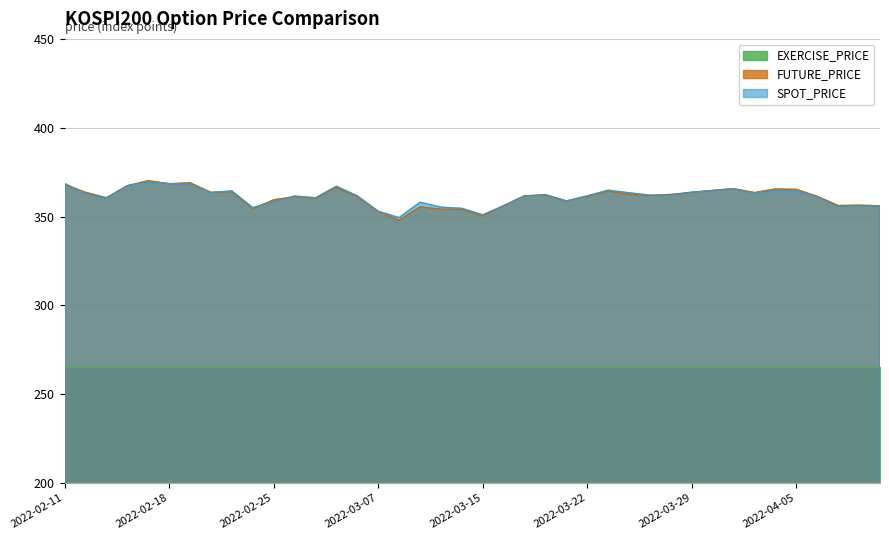

Where do FUTURE_PRICE and SPOT_PRICE first cross each other?

2022-02-11 and 2022-02-14